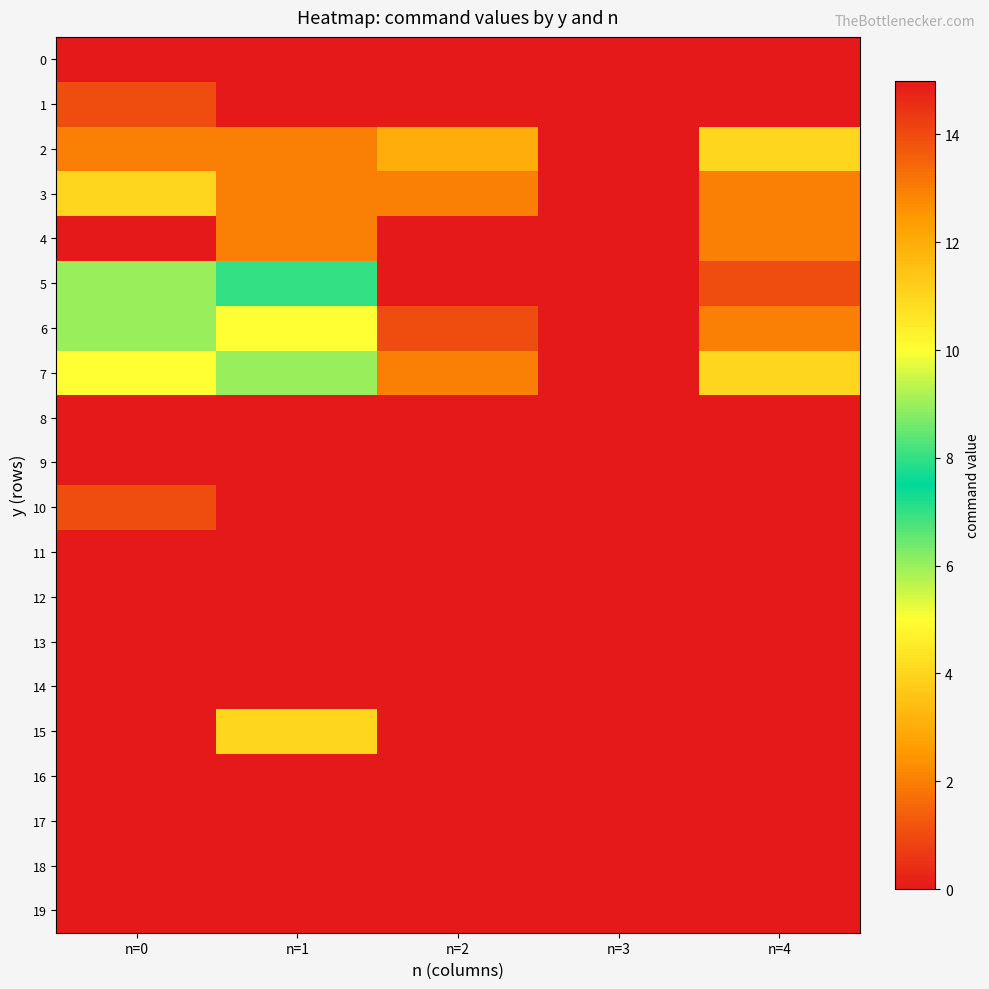

Which has a higher value, n=3 or n=0?

n=3